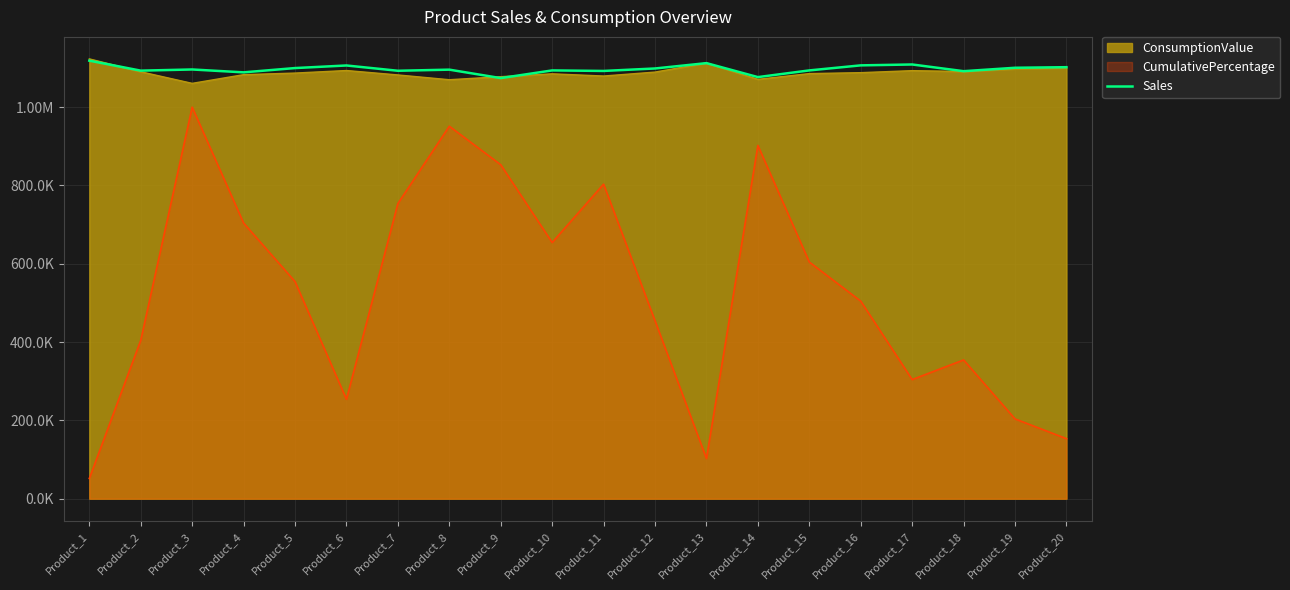

The chart shows a value of 1100550 at Product_19. True or false?

True